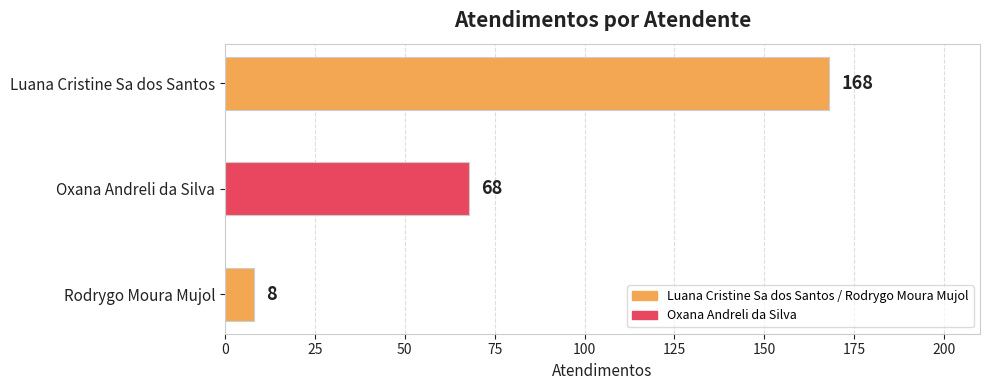

How many bars are there in total?

3